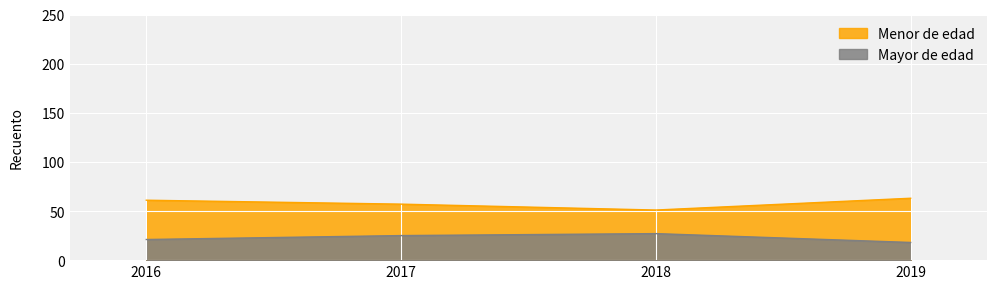

What is the difference between the maximum and minimum values in the Menor de edad series?

12